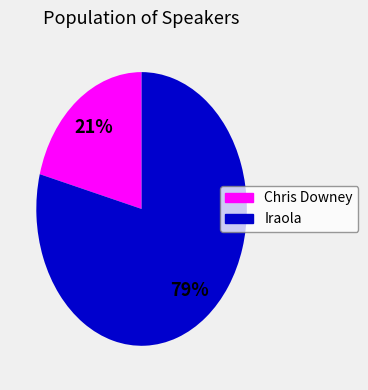

To the nearest percent, what is the average slice percentage?

50%